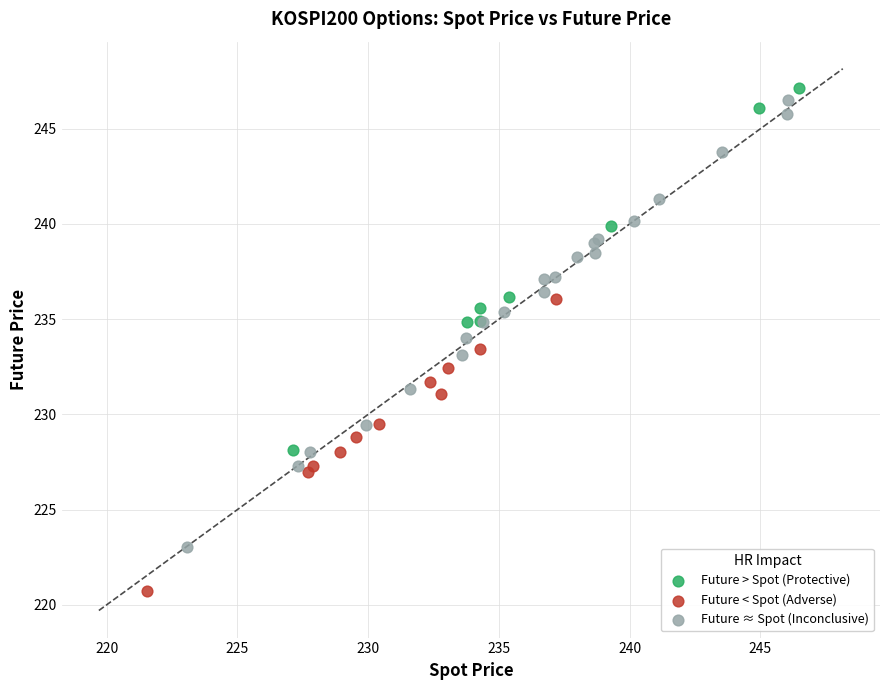

Which series reaches the minimum Y coordinate?

Future < Spot (Adverse)